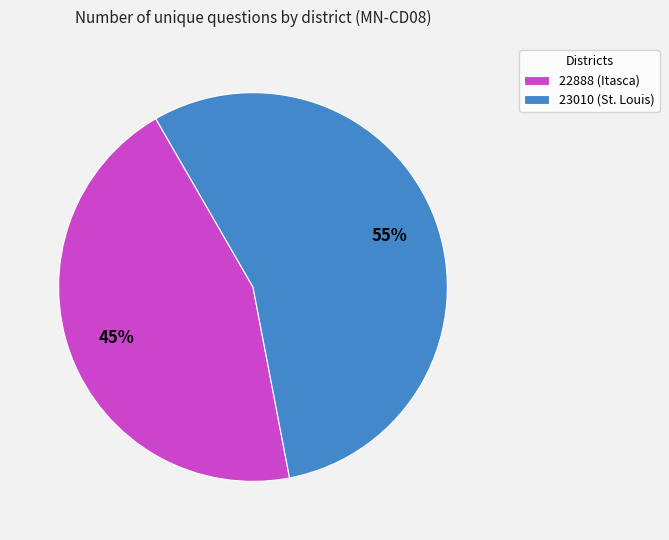

Does any single category account for the majority?

Yes